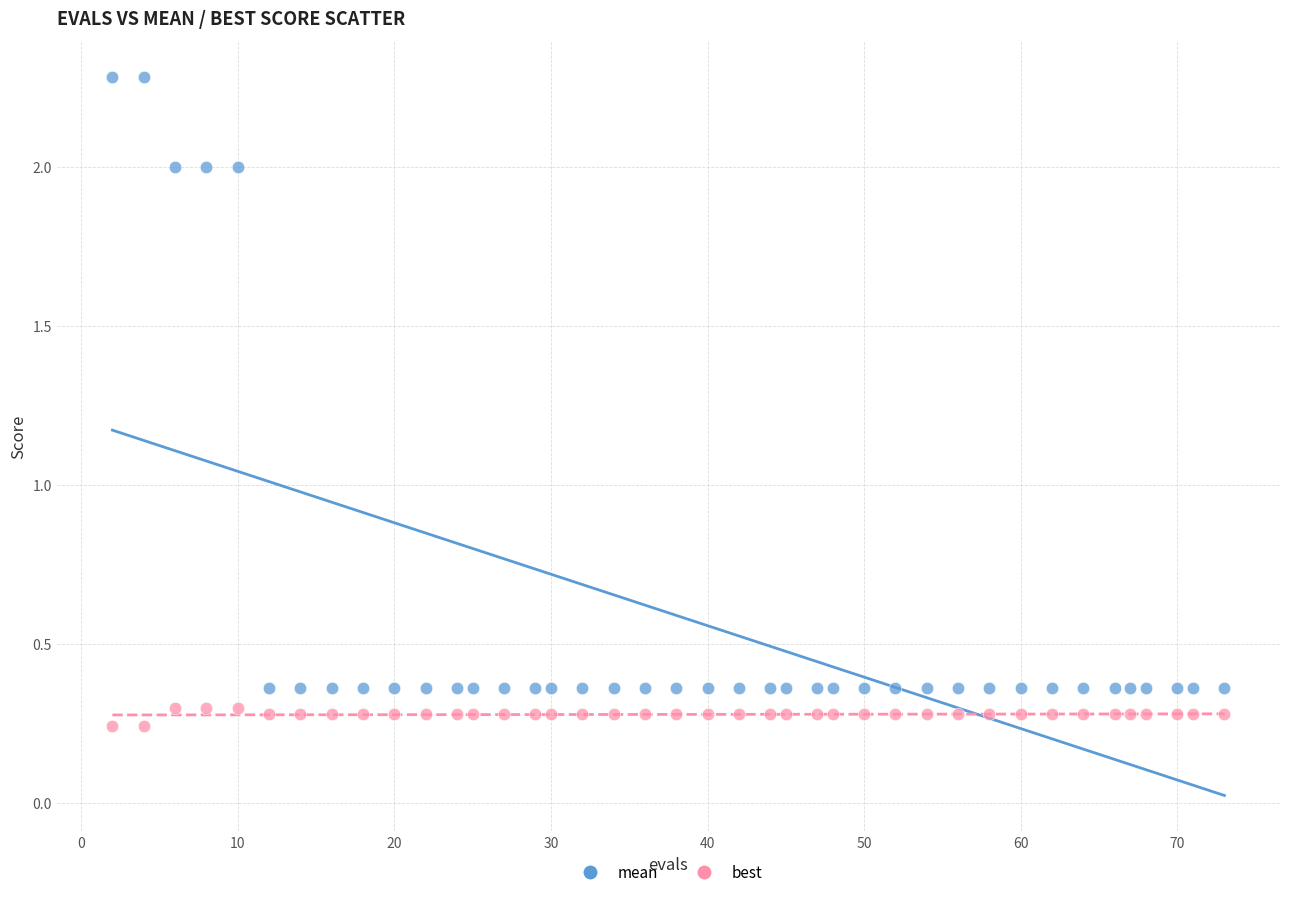

Which series has the largest Y range (max minus min)?

mean